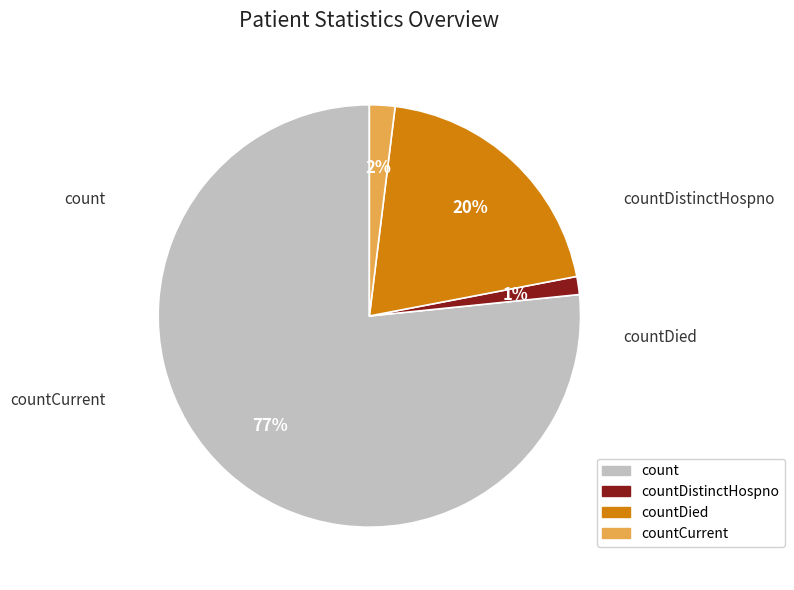

Does any single category account for the majority?

Yes